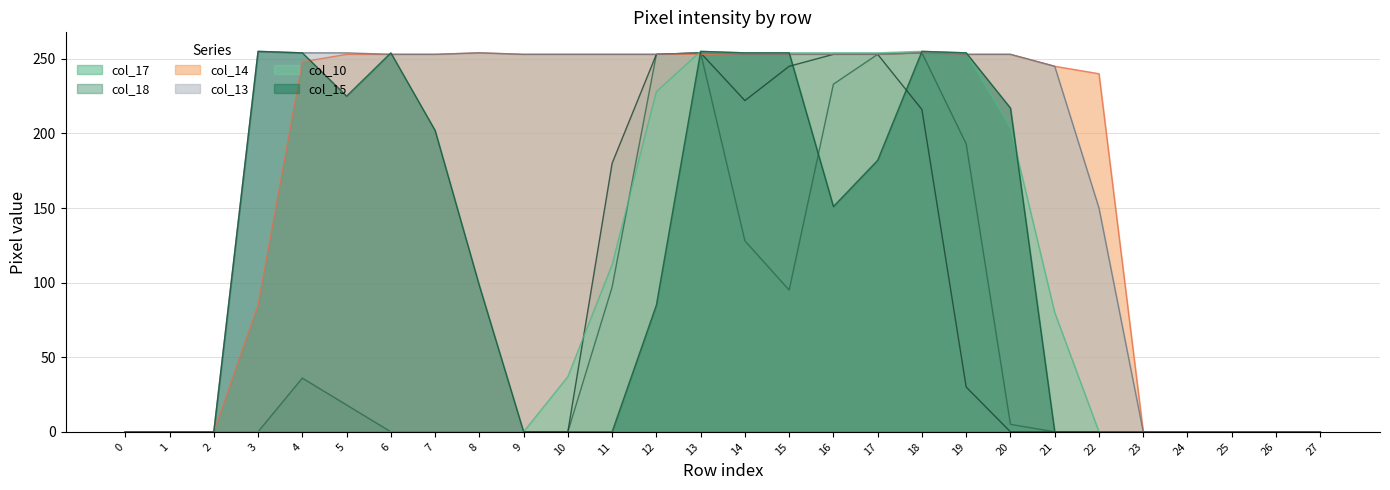

Is it true that col_14 equals 146 at 13?

False